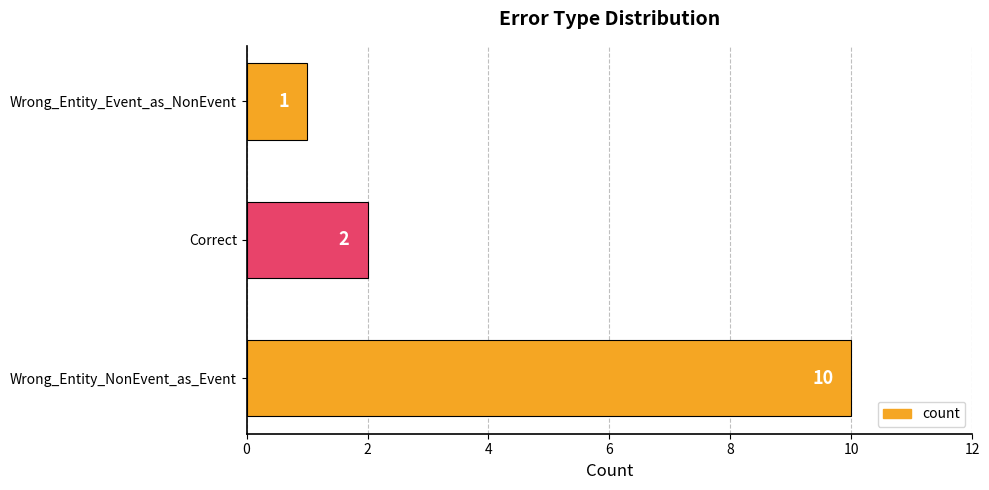

The chart shows a value of 16 at Wrong_Entity_NonEvent_as_Event. True or false?

False